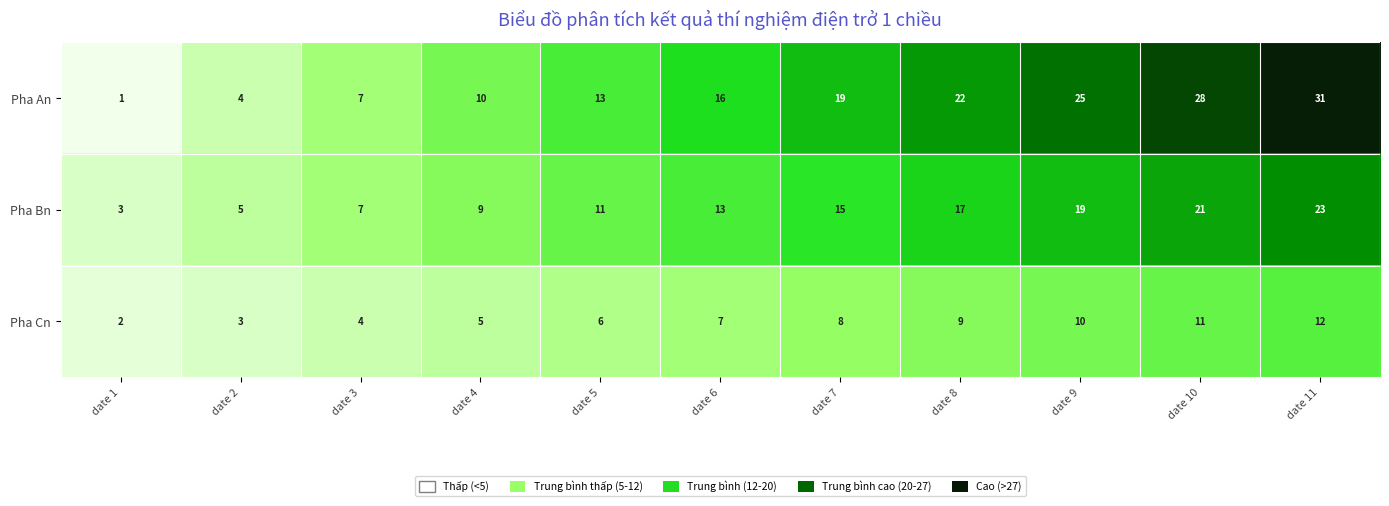

Between date 9 and date 11, which series saw the biggest shift?

Pha An